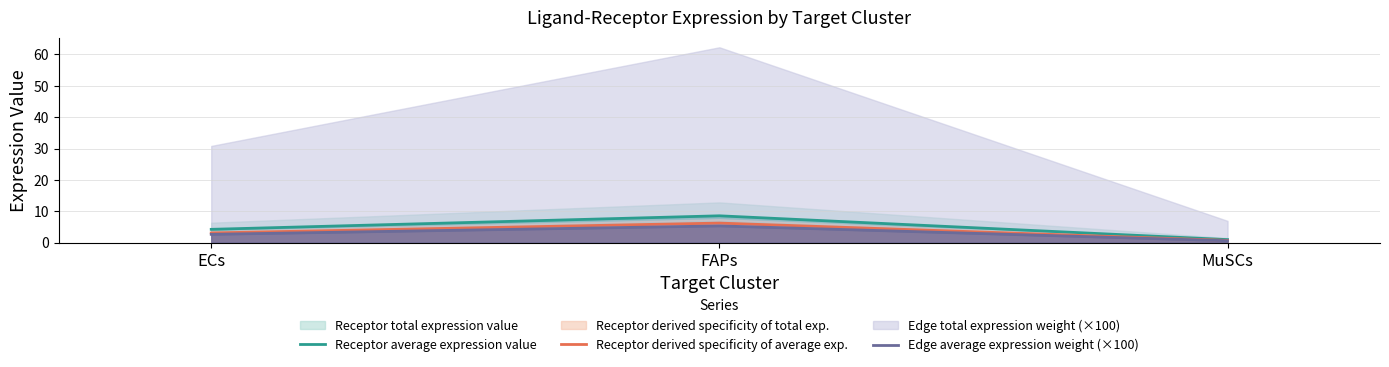

True or false: Edge average expression weight (×100) has a value of 2.6 at ECs.

True